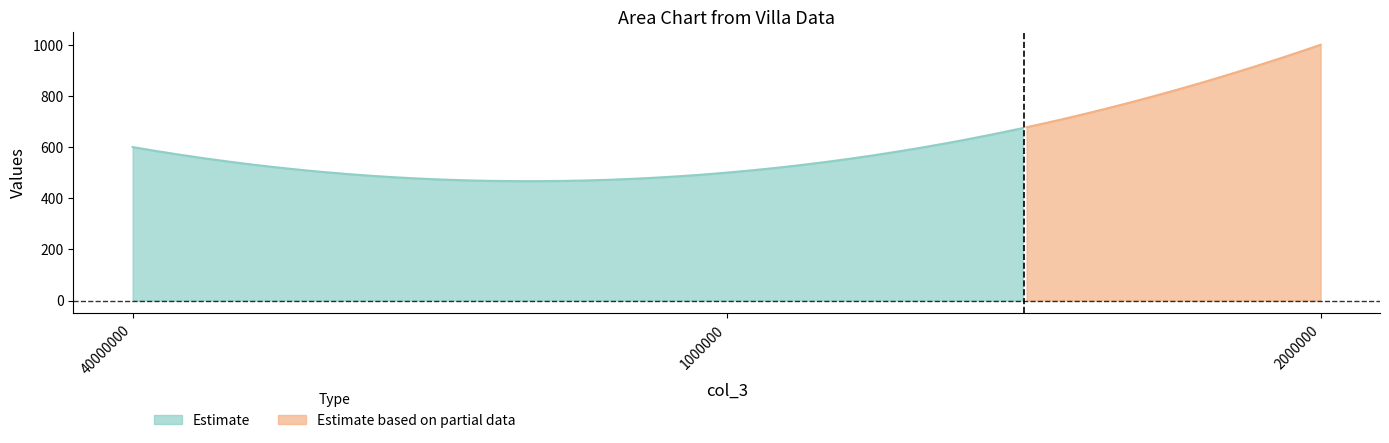

Is it true that col_9 equals 2 at 2000000?

False